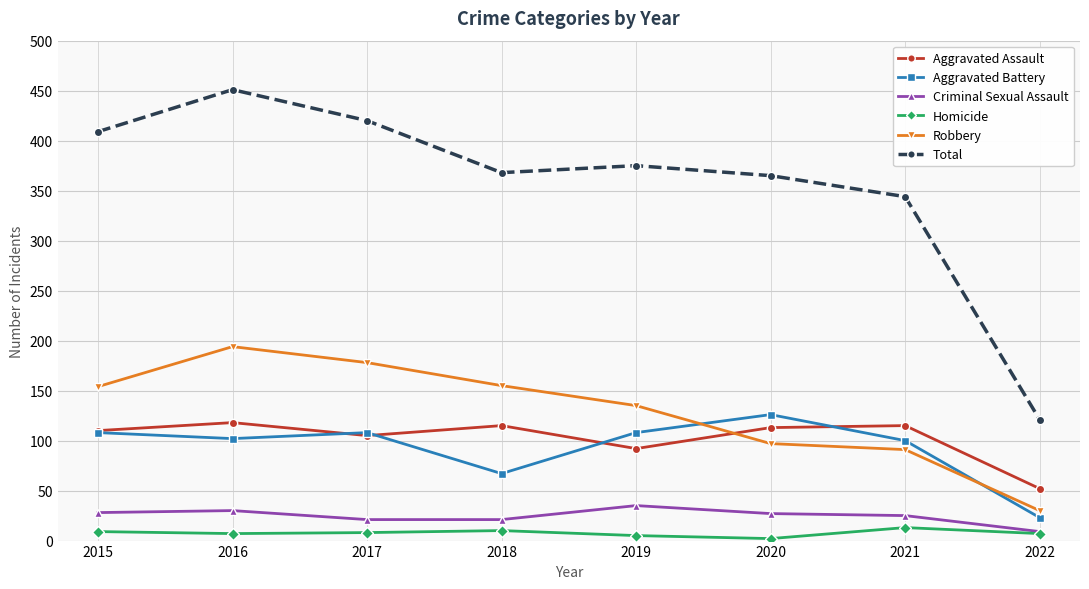

What is the lowest value of the Robbery series?

30